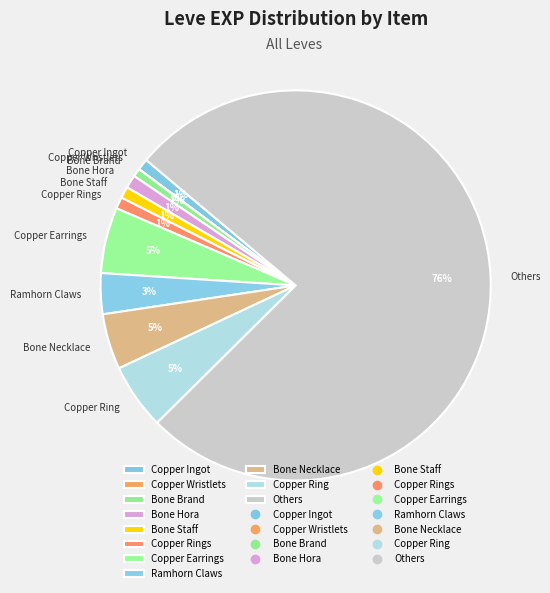

Which has a higher value, Bone Staff or Copper Ring?

Copper Ring